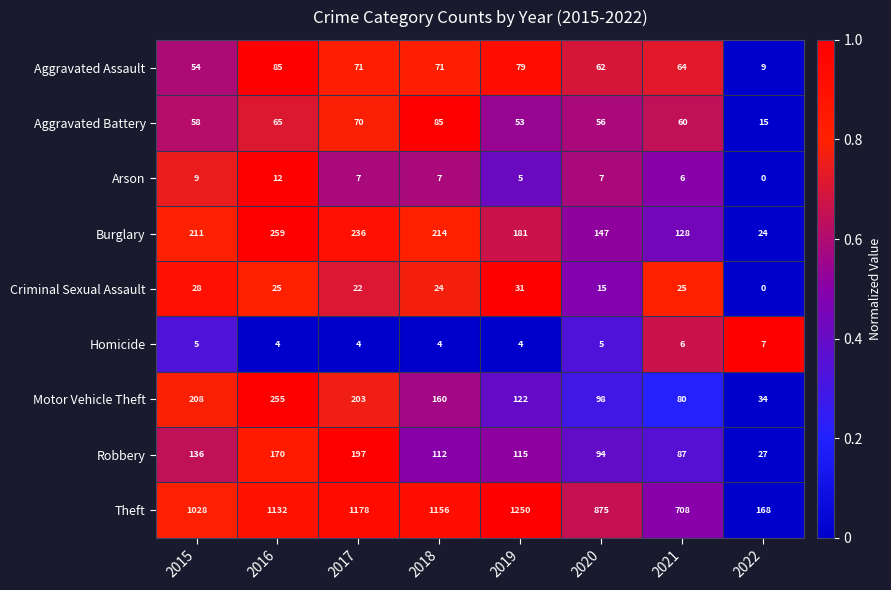

Which series changed the most between 2016 and 2019?

Motor Vehicle Theft